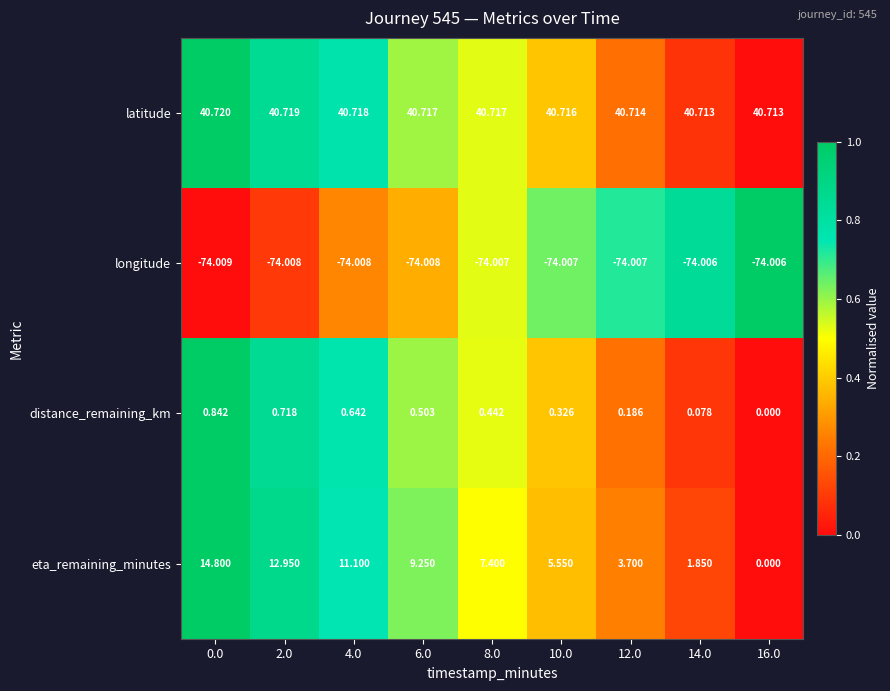

Which series has the largest range (max minus min)?

eta_remaining_minutes